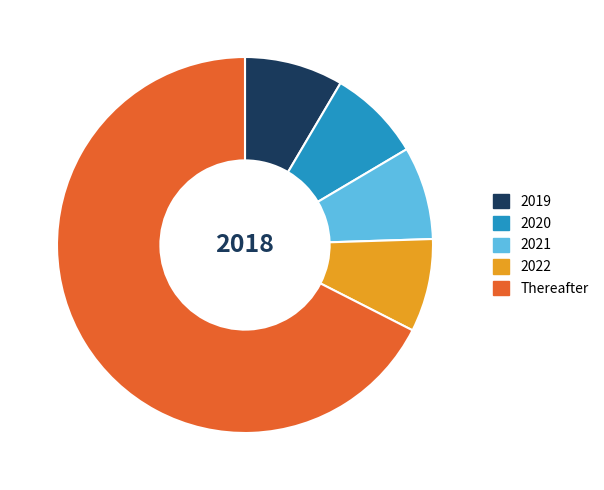

True or false: 2022 accounts for 17% of the total.

False